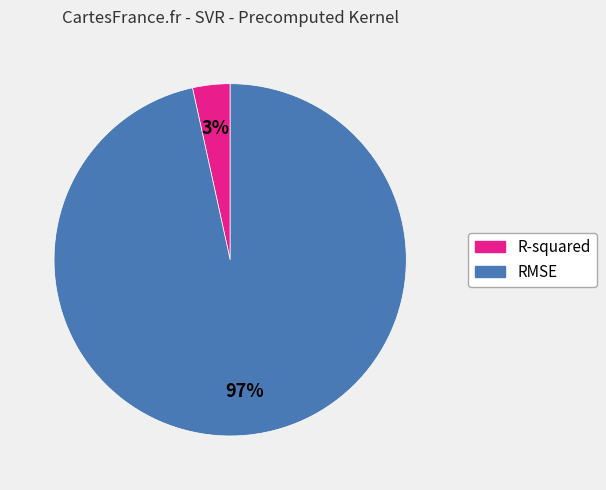

Is it true that RMSE is 97% of the pie?

True